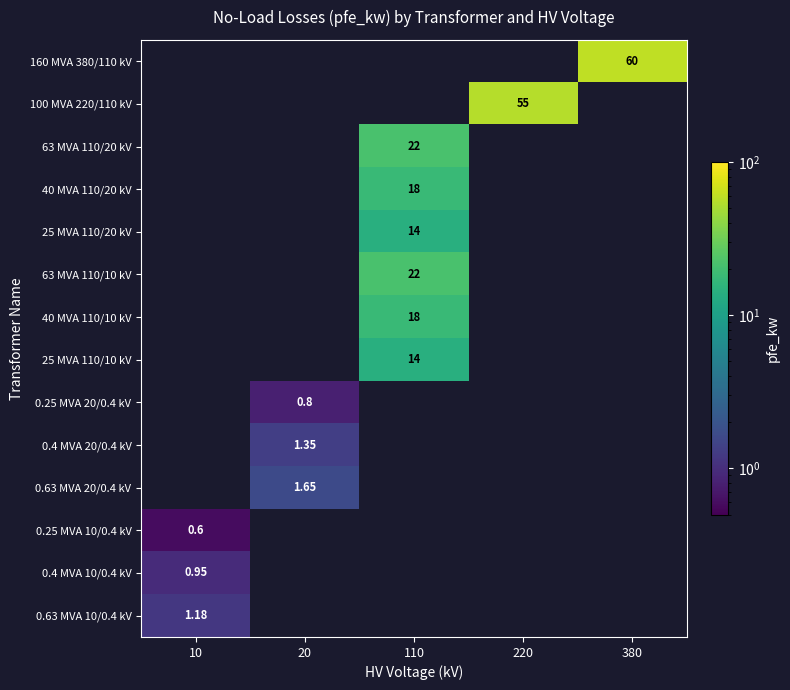

How many positive values does the 40 MVA 110/20 kV series have?

1